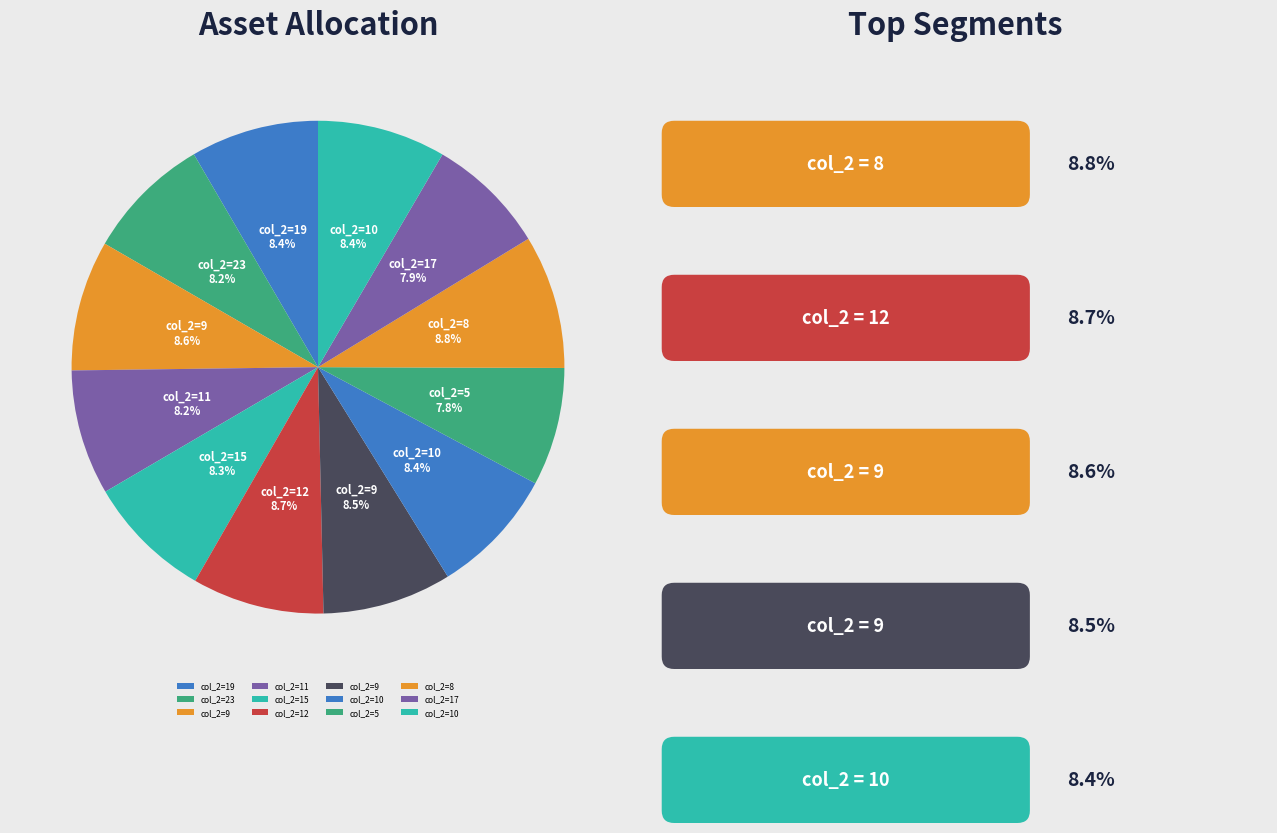

Which category has the biggest portion of the pie?

8